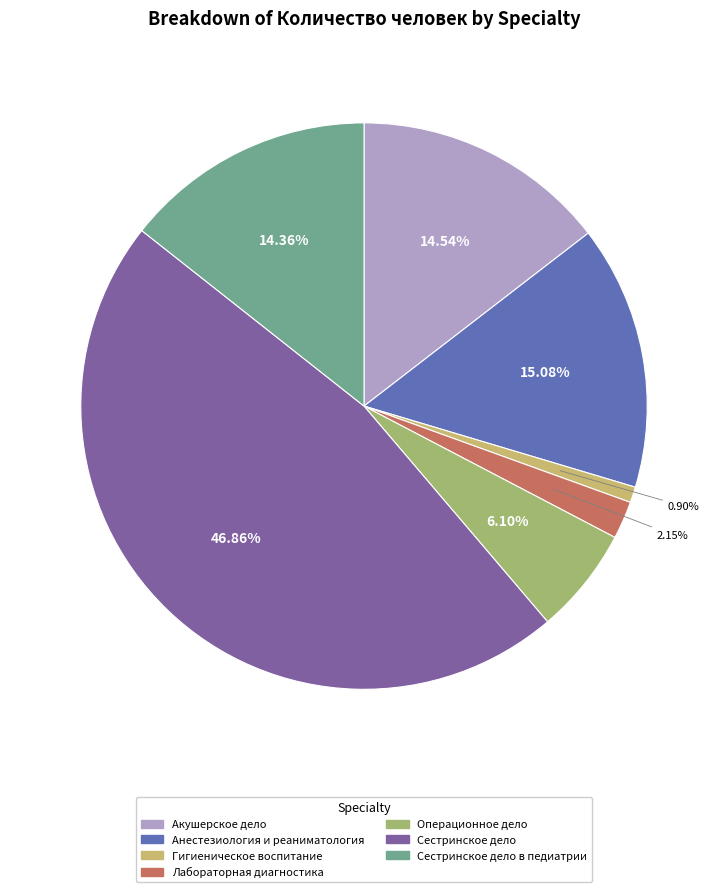

How many segments does this pie chart have?

7